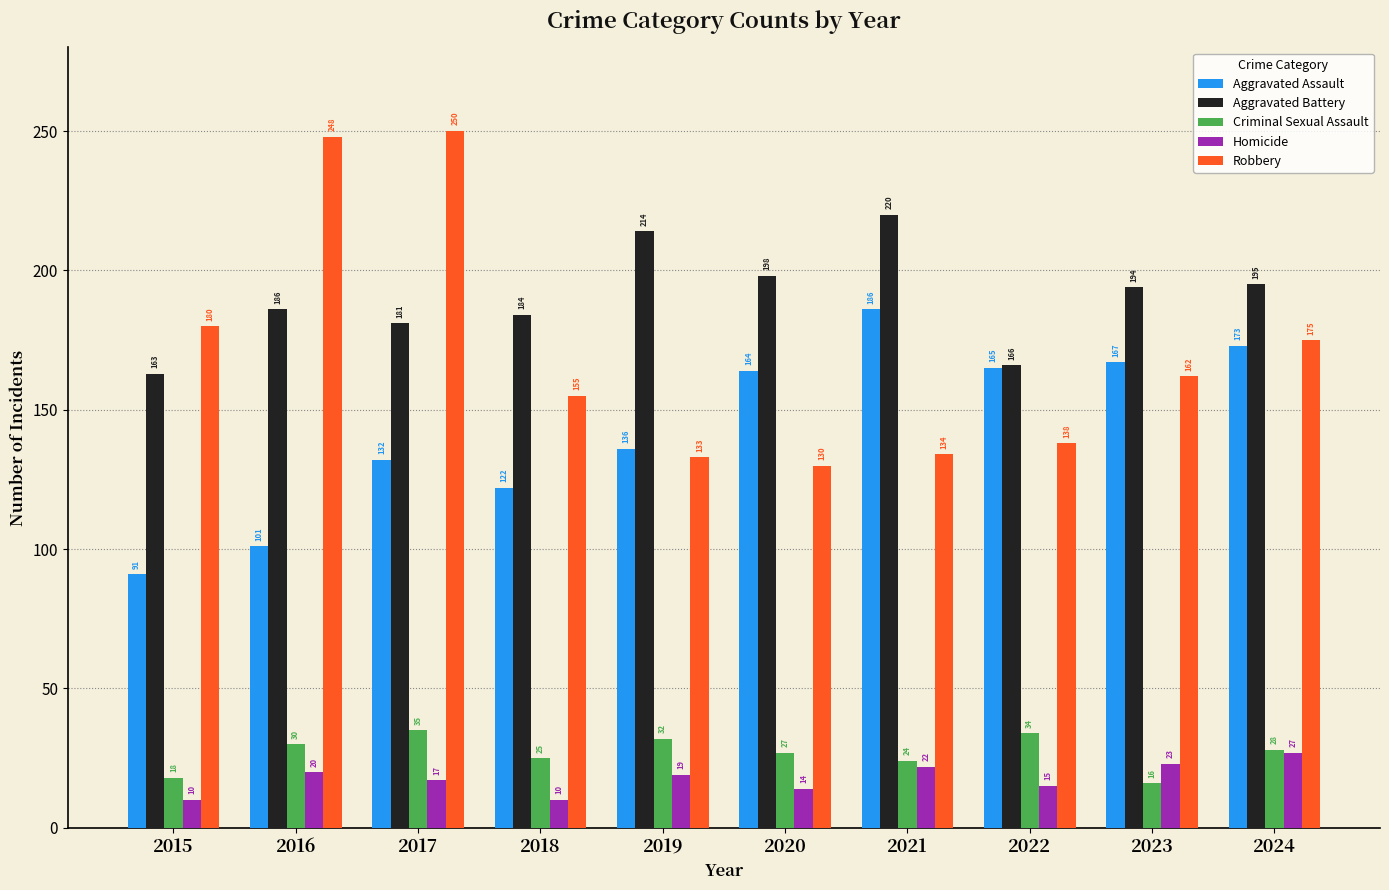

List the series in order of their peak value, lowest first.

Homicide, Criminal Sexual Assault, Aggravated Assault, Aggravated Battery, Robbery